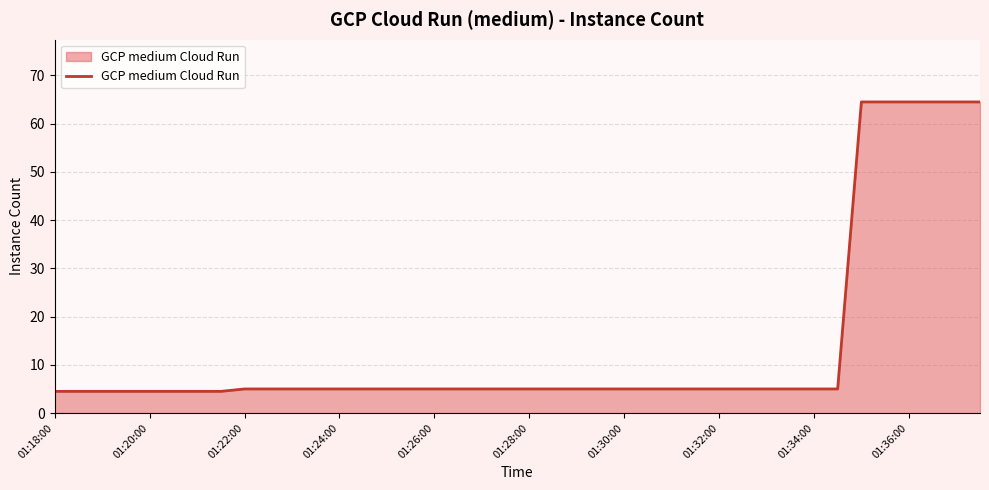

What is the maximum value shown in the chart?

64.5